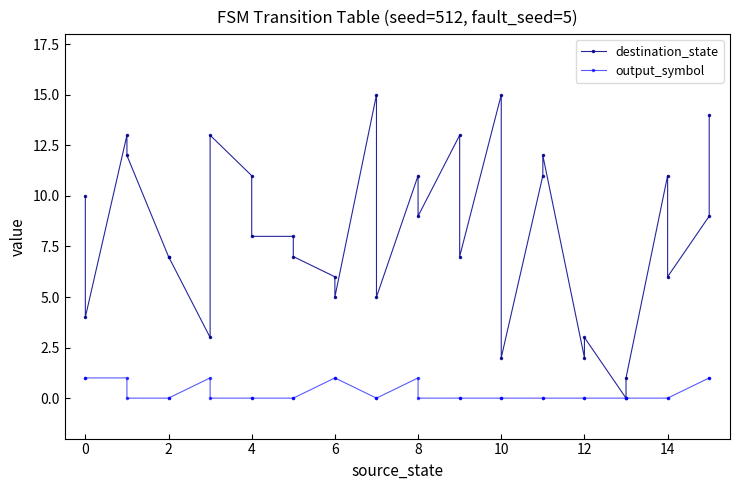

True or false: destination_state and output_symbol intersect in this chart.

False